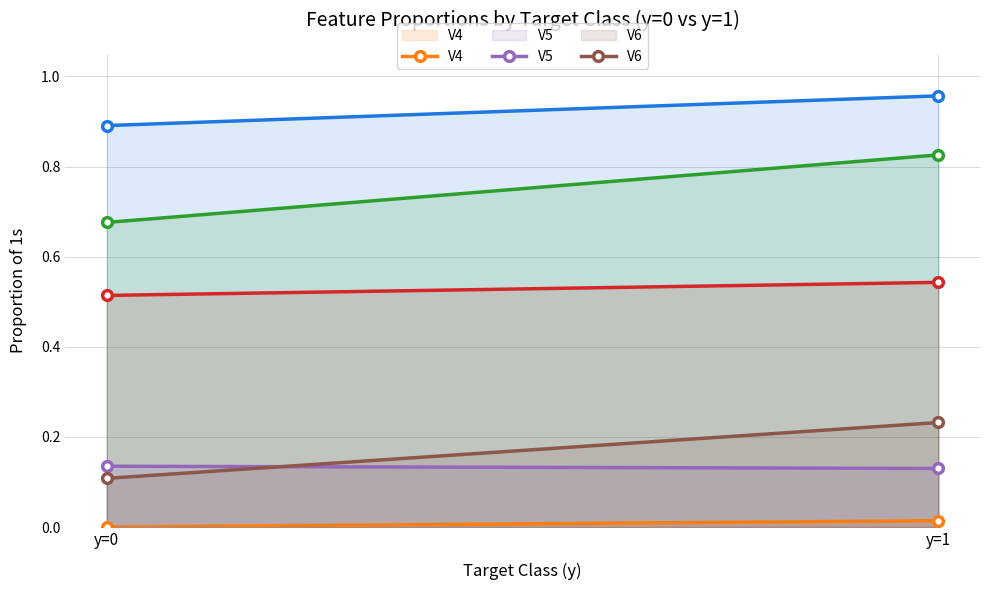

Between y=0 and y=1, which series saw the biggest shift?

V3